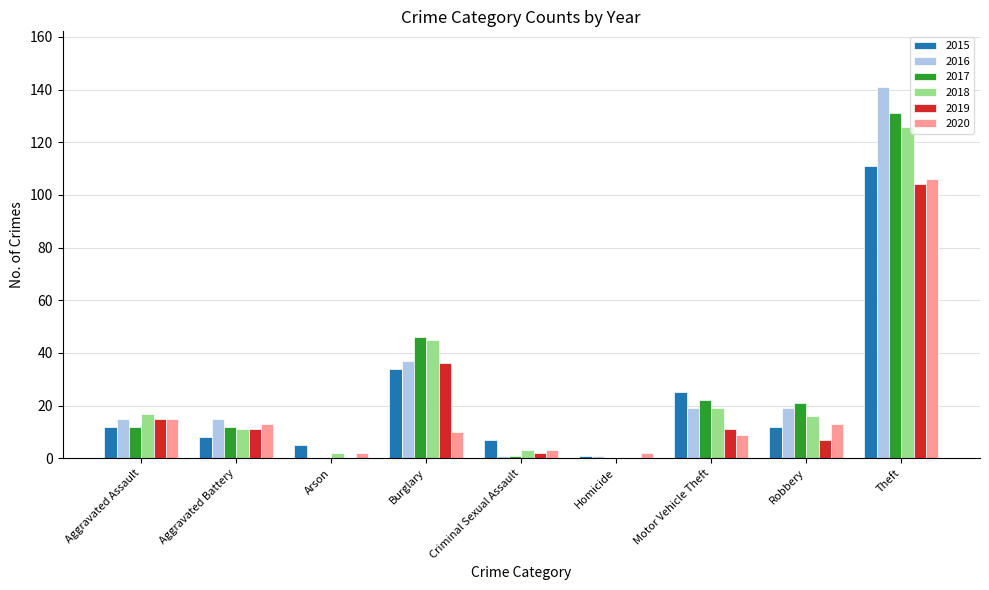

Reading right to left, list all the values displayed in this chart.

2015: 111	12	25	1	7	34	5	8	12
2016: 141	19	19	1	1	37	0	15	15
2017: 131	21	22	0	1	46	0	12	12
2018: 126	16	19	0	3	45	2	11	17
2019: 104	7	11	0	2	36	0	11	15
2020: 106	13	9	2	3	10	2	13	15